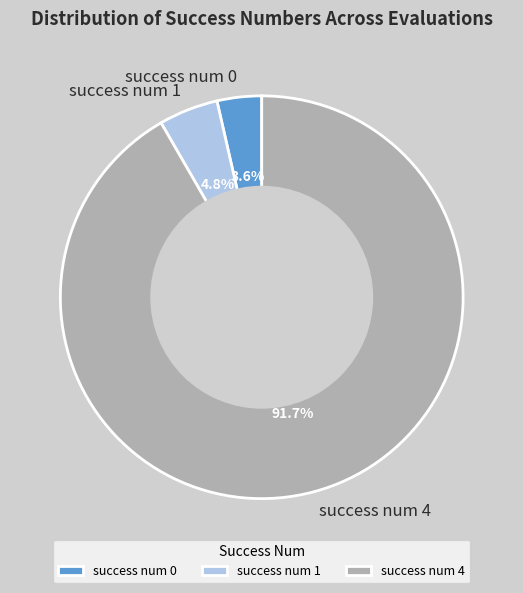

How many slices are in this pie chart?

3